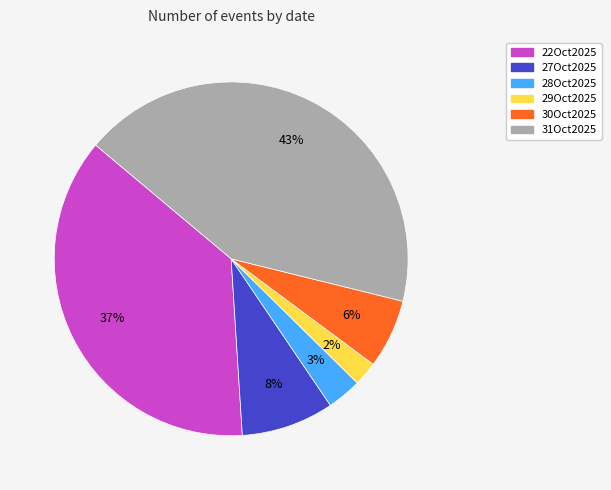

How many segments does this pie chart have?

6